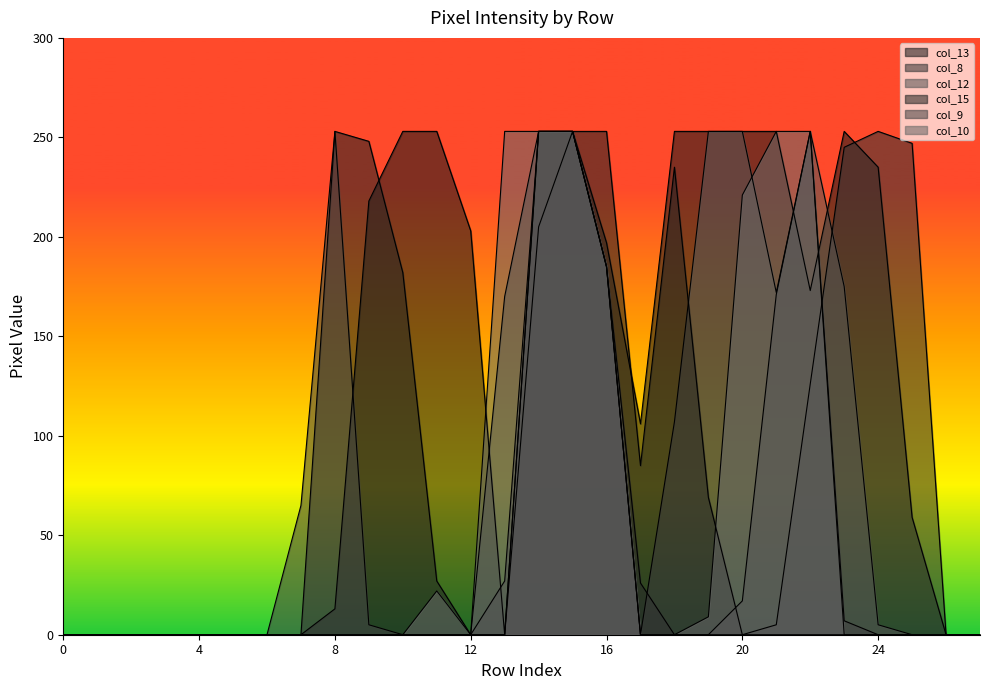

What is the difference between the maximum and minimum values in the col_15 series?

253